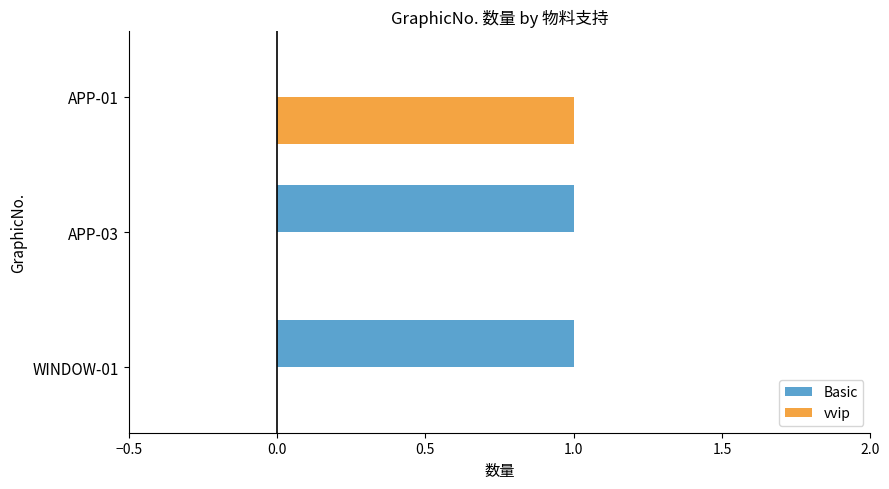

Which series has the largest total across all categories?

Basic